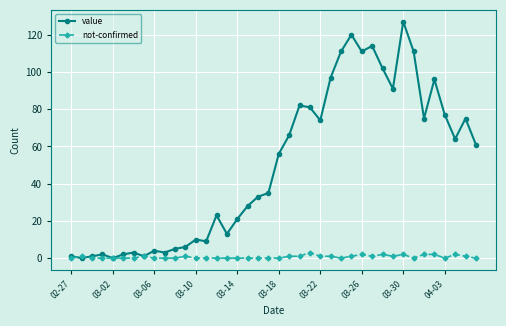

Count the number of categories in the chart.

40